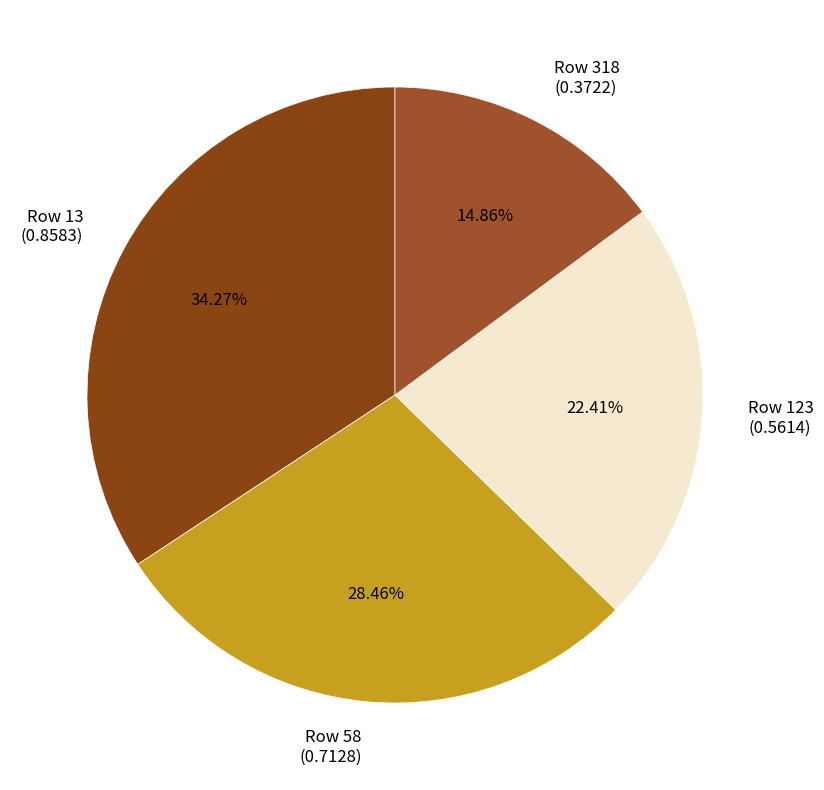

Does any single category account for the majority?

No